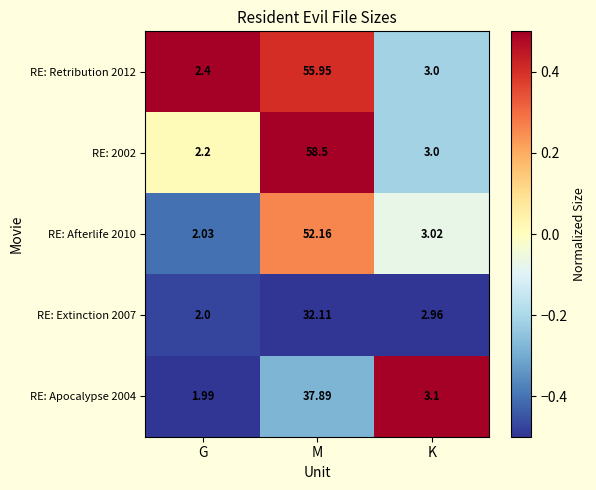

Which category has the lowest value in the RE: Apocalypse 2004 series?

G